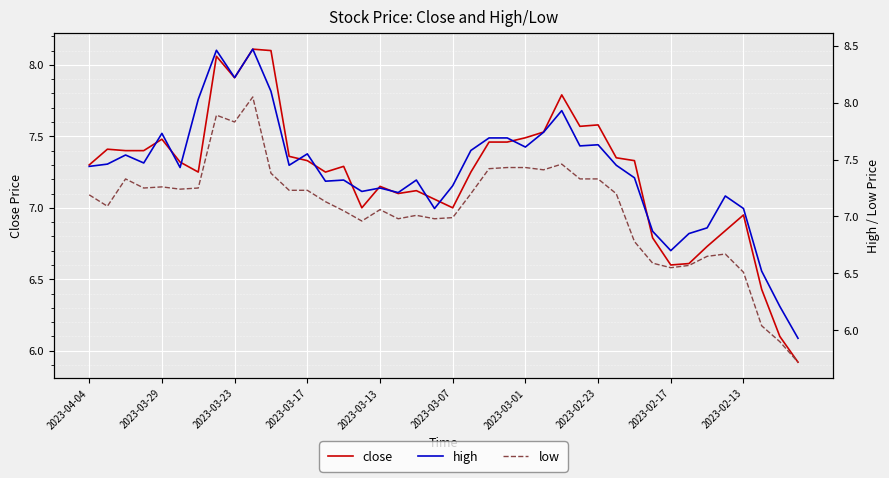

Which series changed the most between 18 and 29?

close